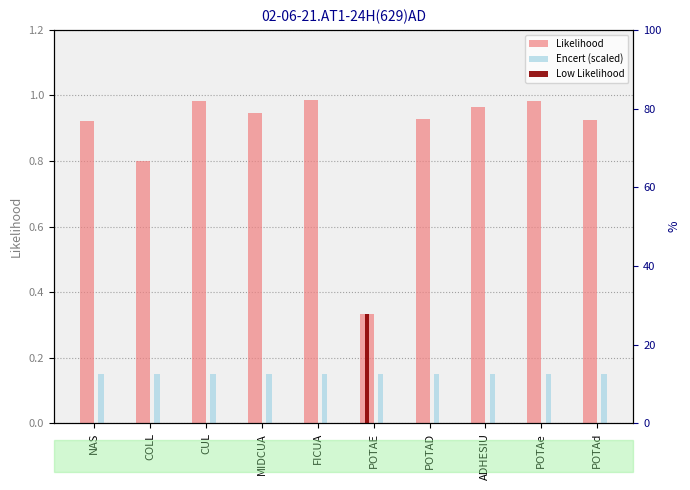

The Encert (scaled) series shows 0.1 at POTAD. True or false?

True